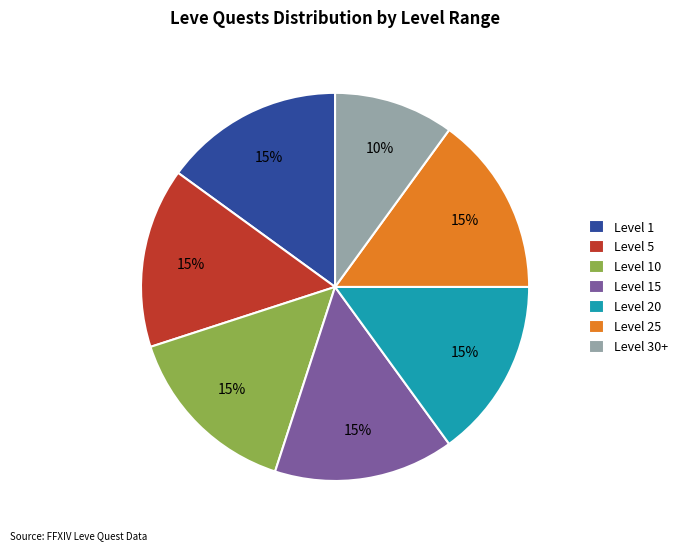

Which slice is the smallest?

Level 30+